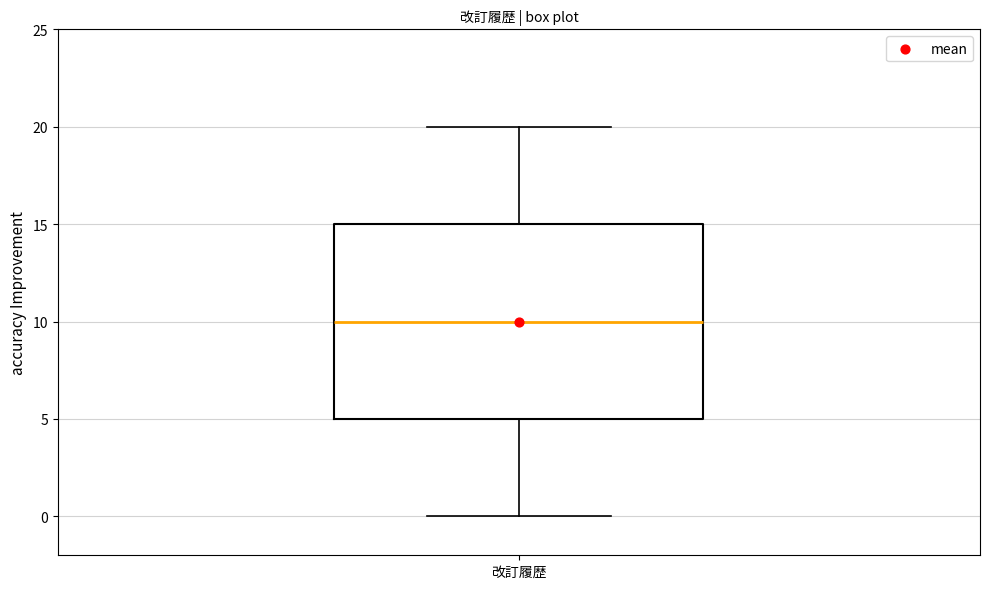

Where is the lower edge of the box for 改訂履歴 on the y-axis? The values are not printed on the chart, so give them approximately, as read against the axis.

5